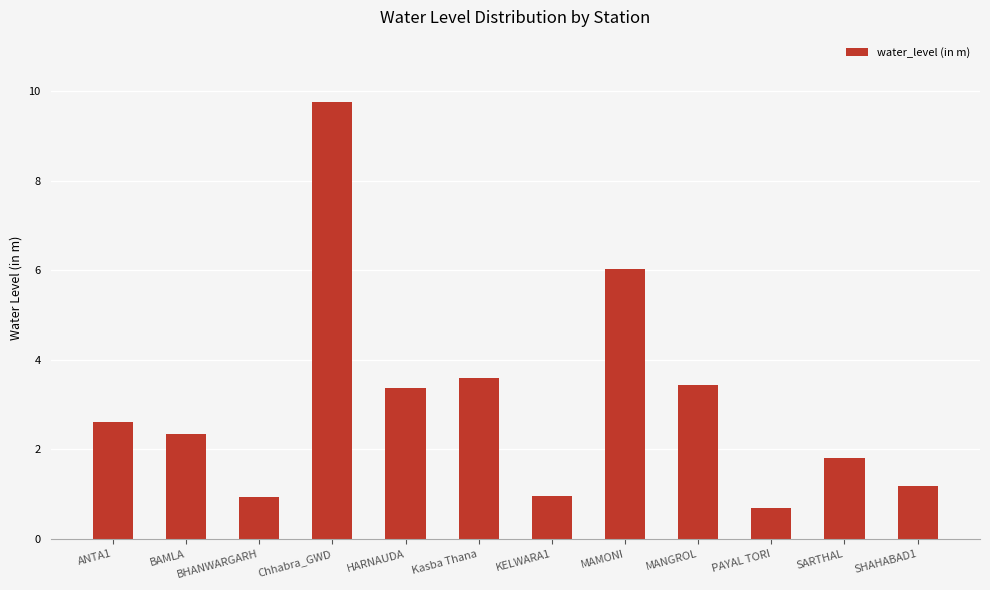

What is the label of the 2nd bar from the right?

SARTHAL